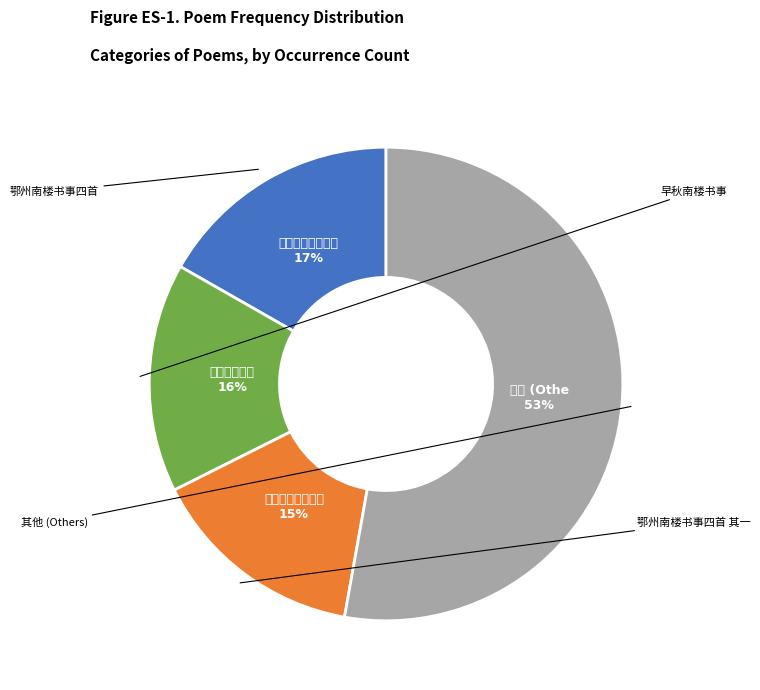

Does any single category account for the majority?

Yes